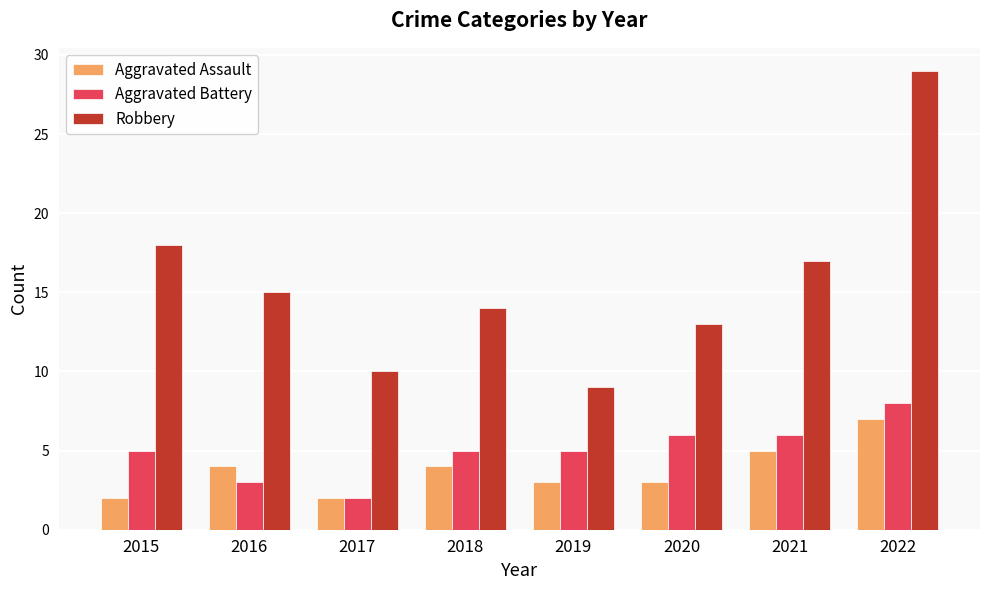

What is the difference between the Robbery values at 2016 and 2018?

1